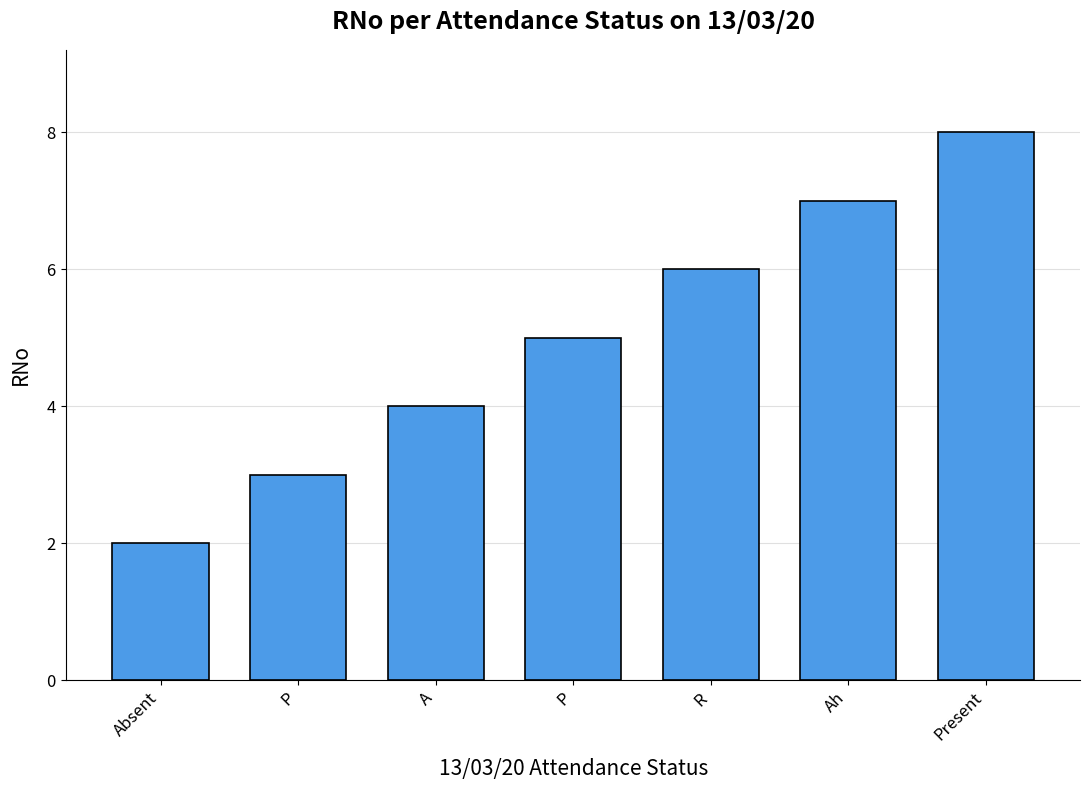

Does the chart contain any negative values?

No